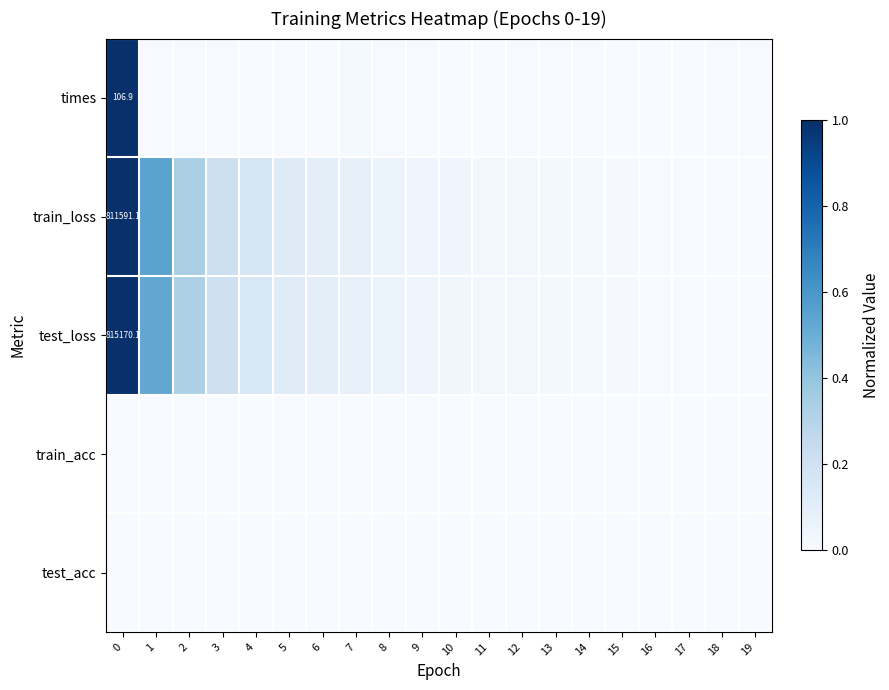

Which series changed the most between 1 and 4?

train_loss